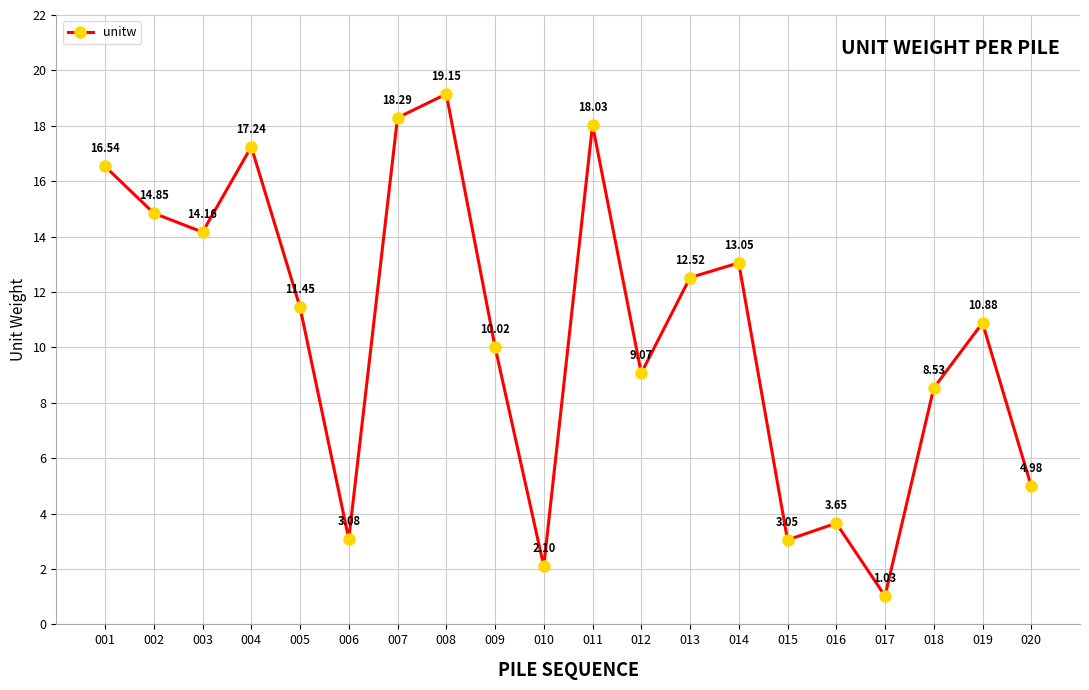

List the labels in order of value, largest first.

008, 007, 011, 004, 001, 002, 003, 014, 013, 005, 019, 009, 012, 018, 020, 016, 006, 015, 010, 017